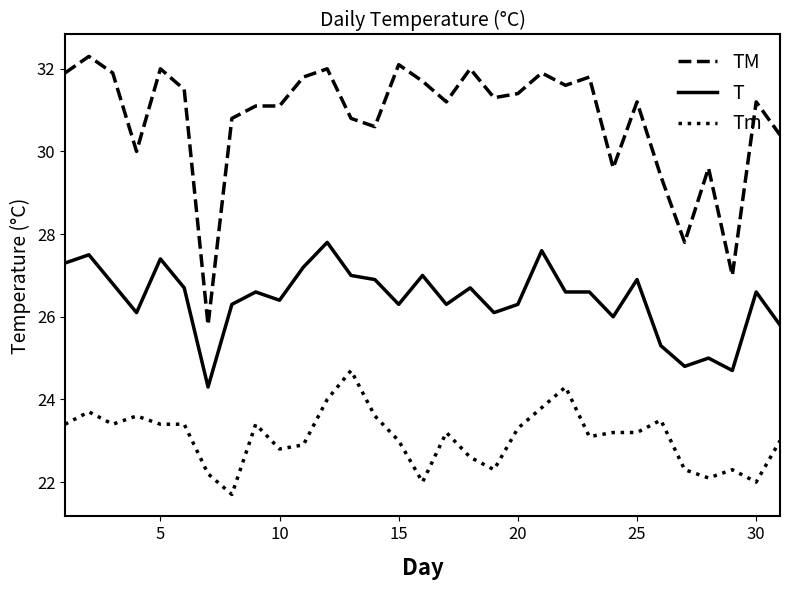

List the series in order of their overall mean, lowest first.

Tm, T, TM